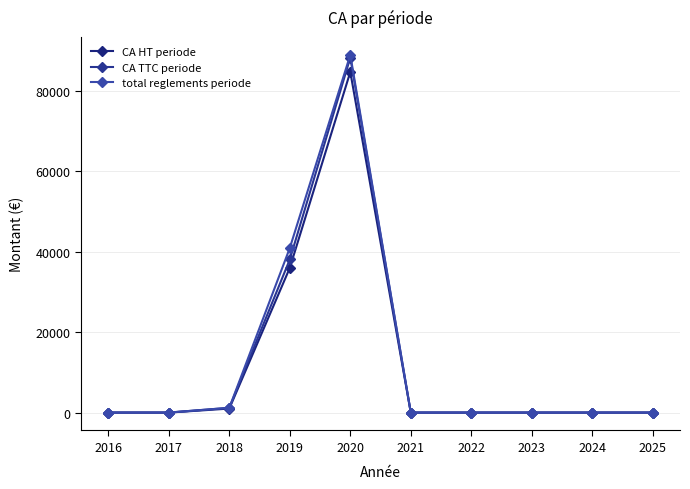

True or false: CA HT periode and total reglements periode intersect in this chart.

False